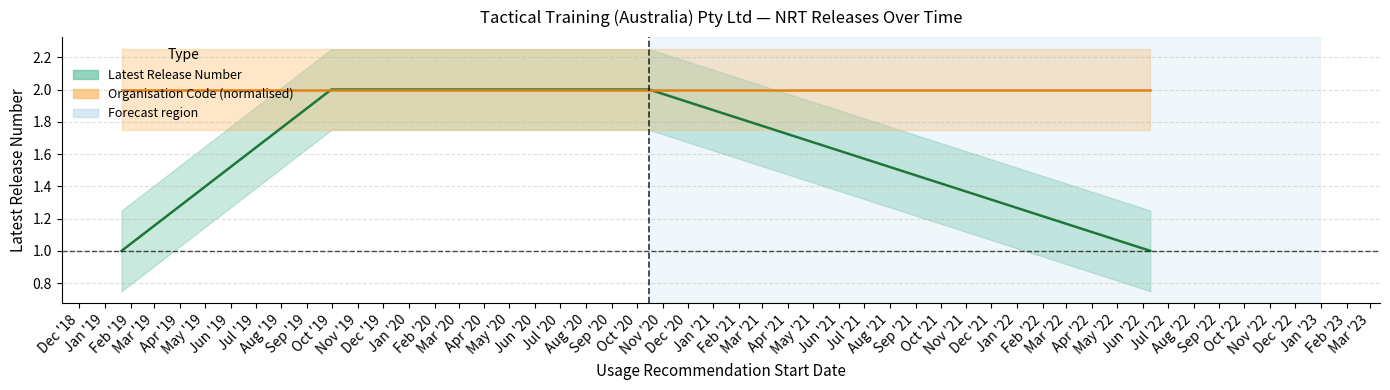

Does the chart display data point markers on the line(s)?

No